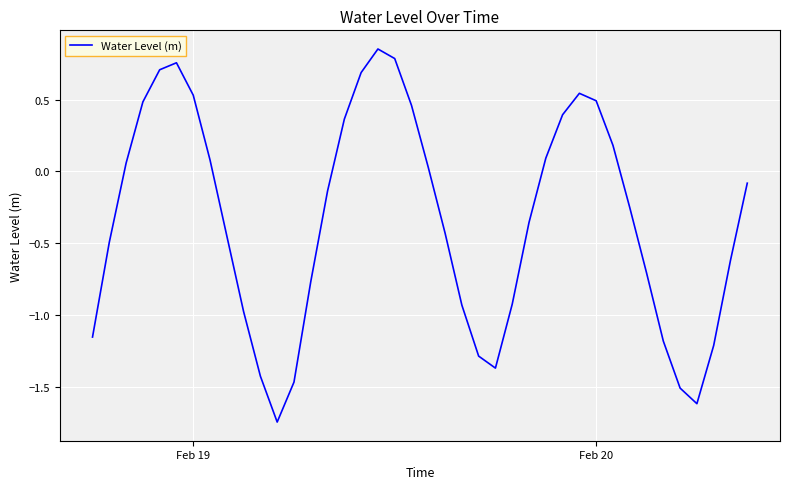

How many distinct data groups are displayed?

1